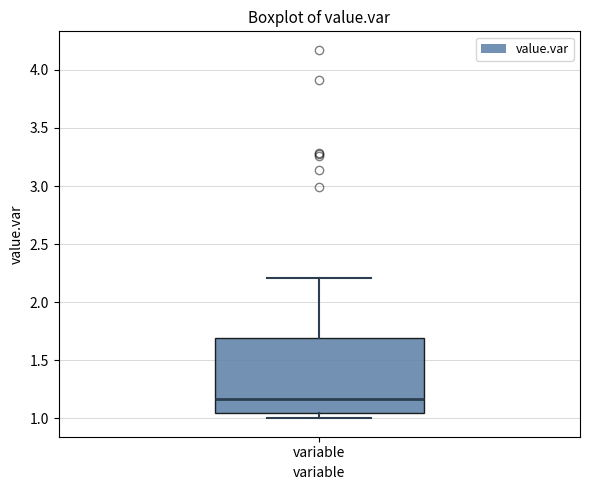

Transcribe this box plot: give where the median line is, the range the box spans, and where the two whiskers end, as read against the y-axis. The values are not printed on the chart, so give them approximately, as read against the axis.

median 1.15, box 1.05 to 1.70, whiskers 1.00 to 2.20